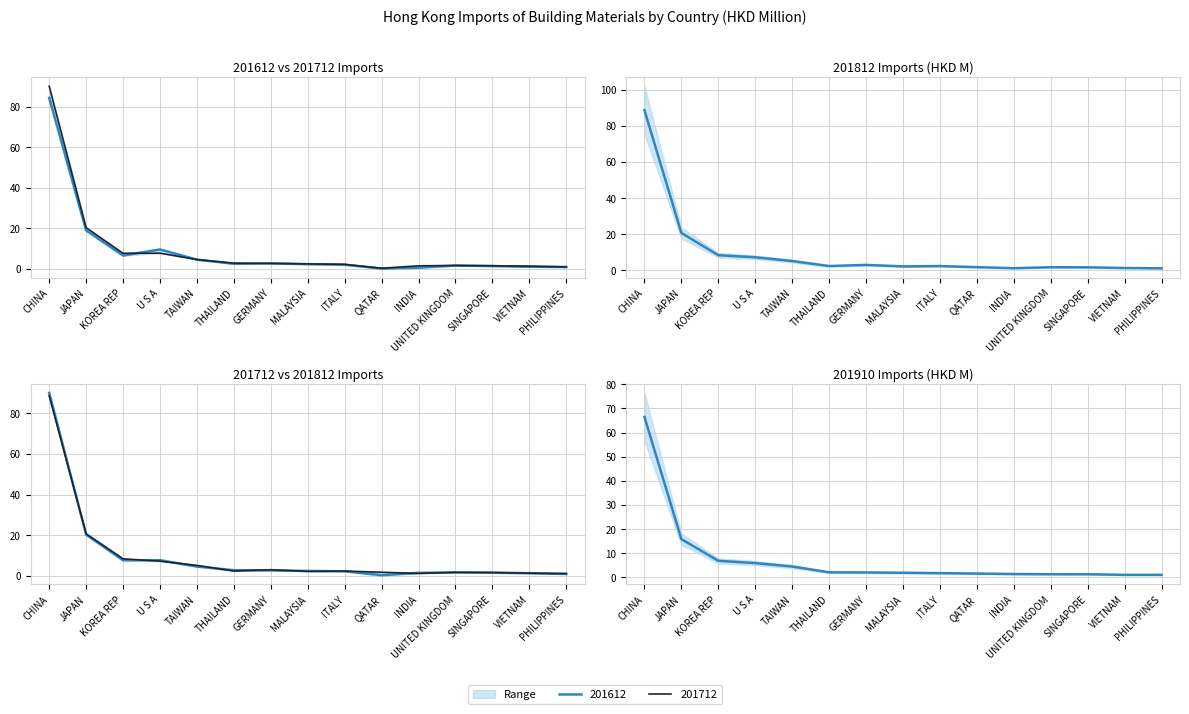

The 201812 series shows 3.0 at THAILAND. True or false?

False